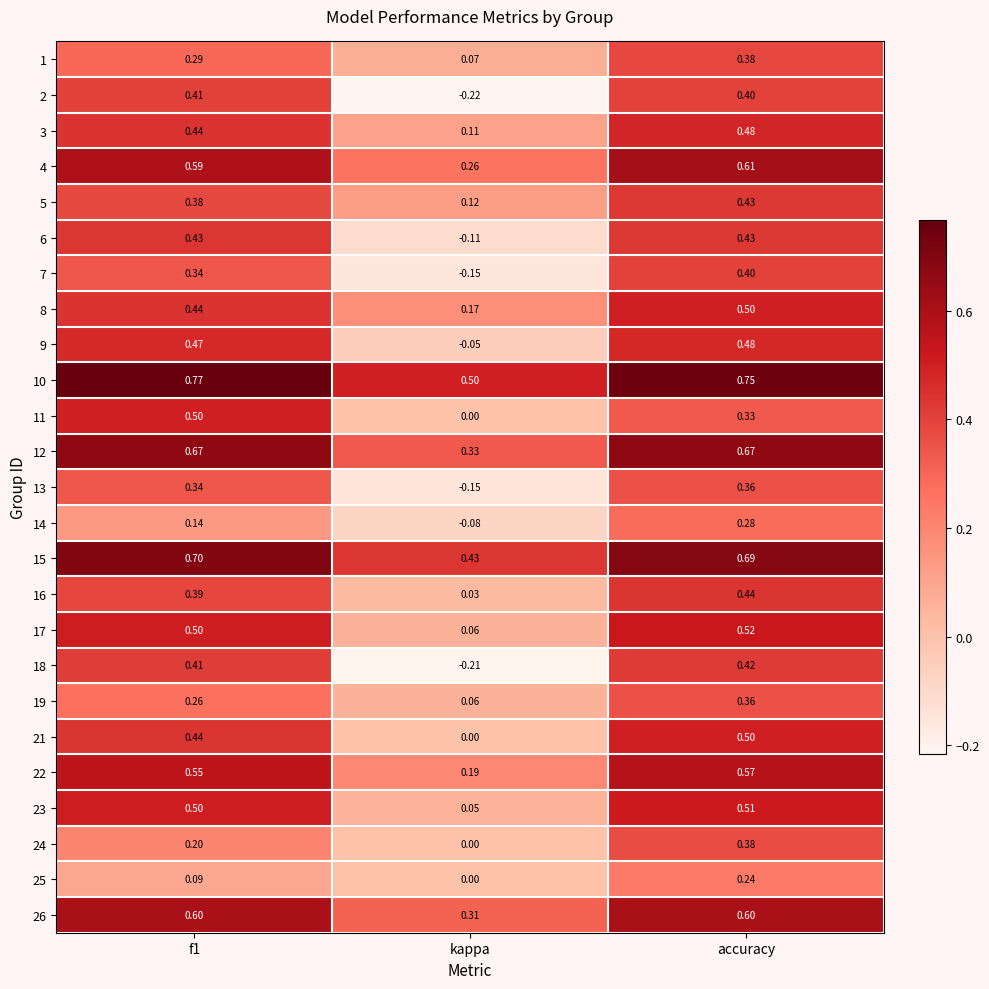

Which category has the highest value in the 21 series?

accuracy